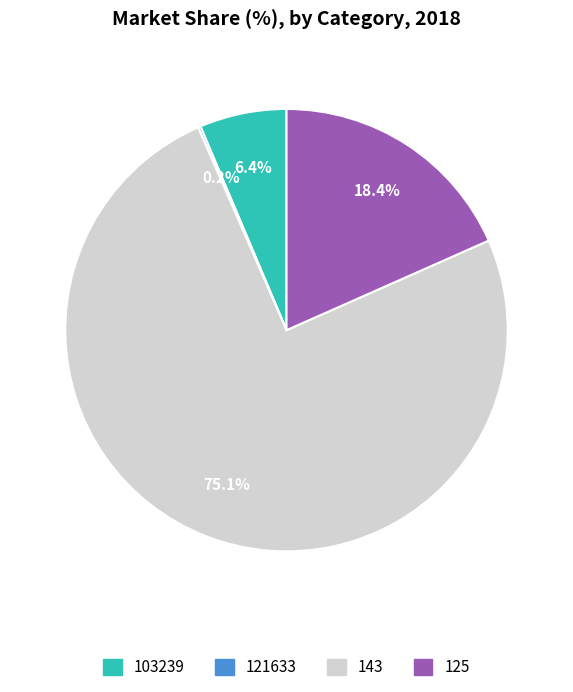

Which has a higher value, 143 or 125?

143